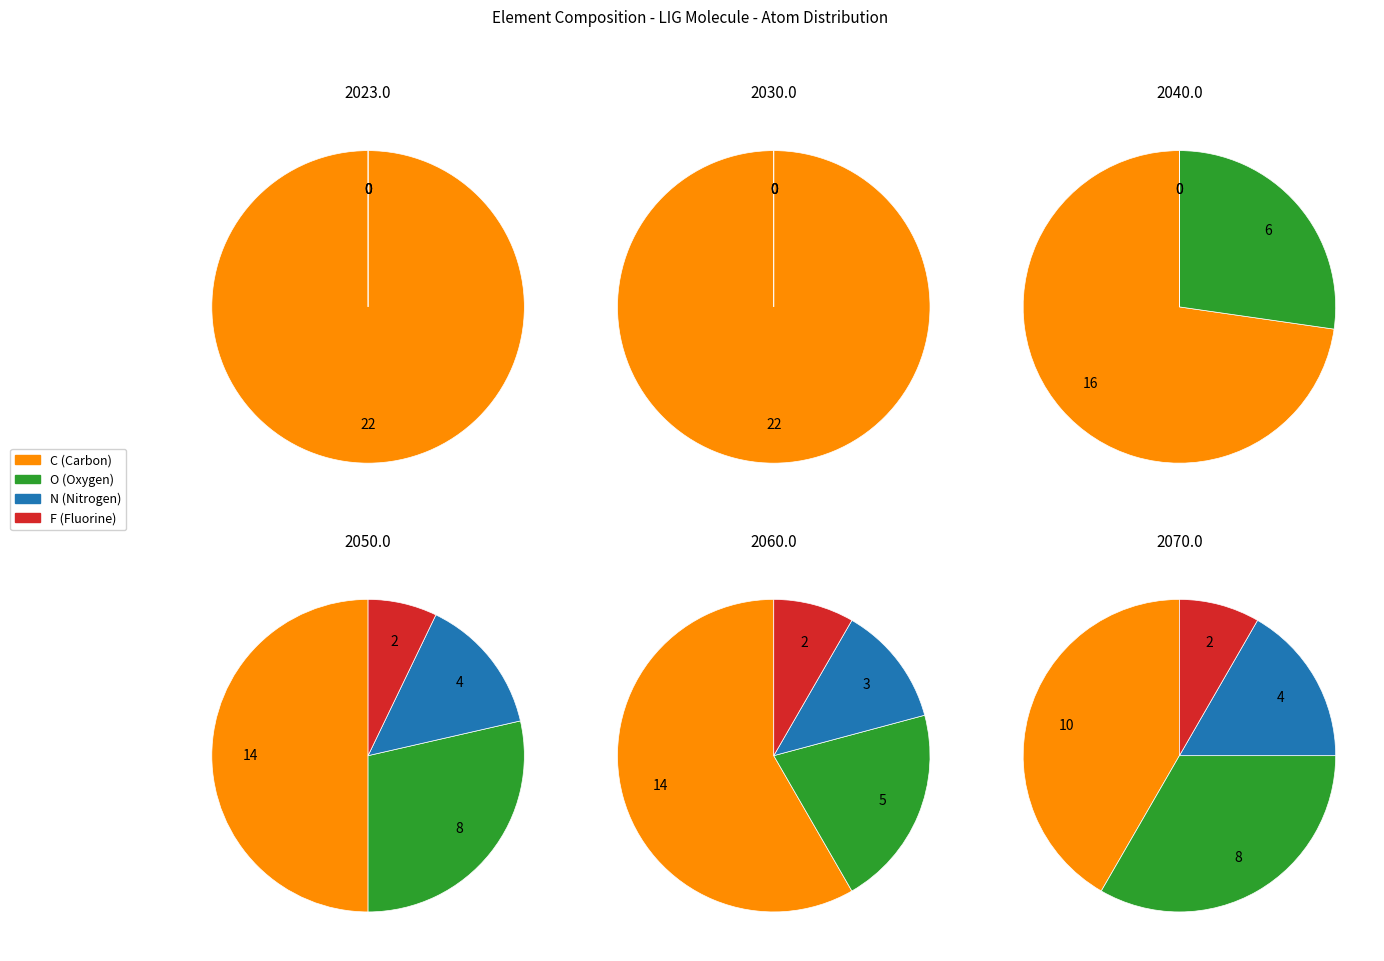

Which category has the biggest portion of the pie?

C